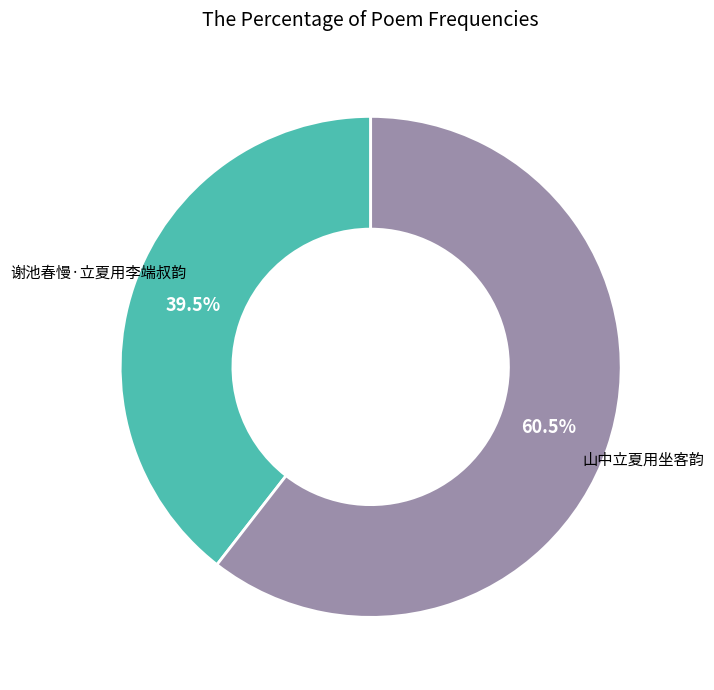

Is there any slice that represents more than half of the pie?

Yes